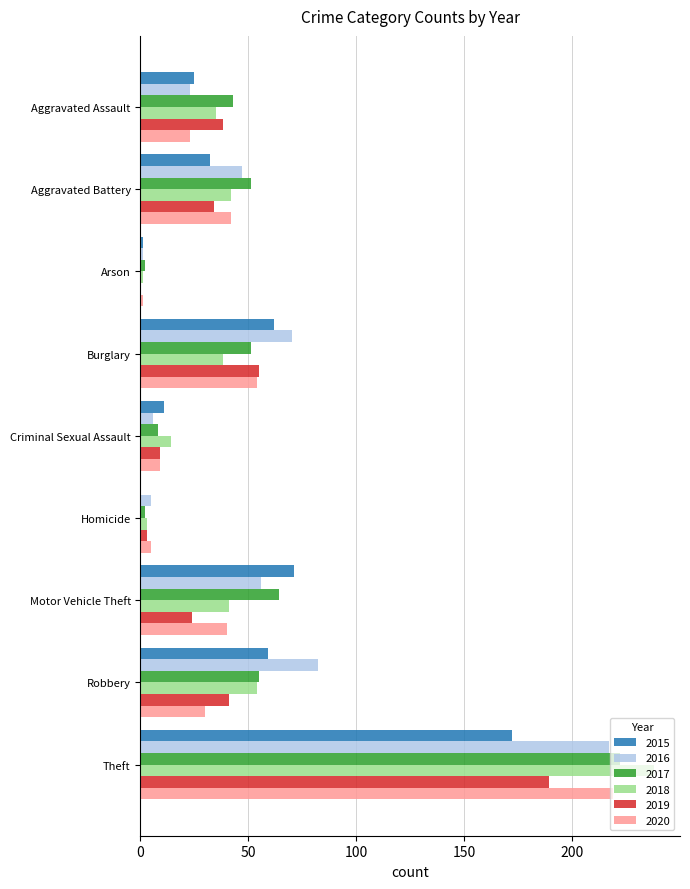

The value of 2016 at Theft is 376. True or false?

False